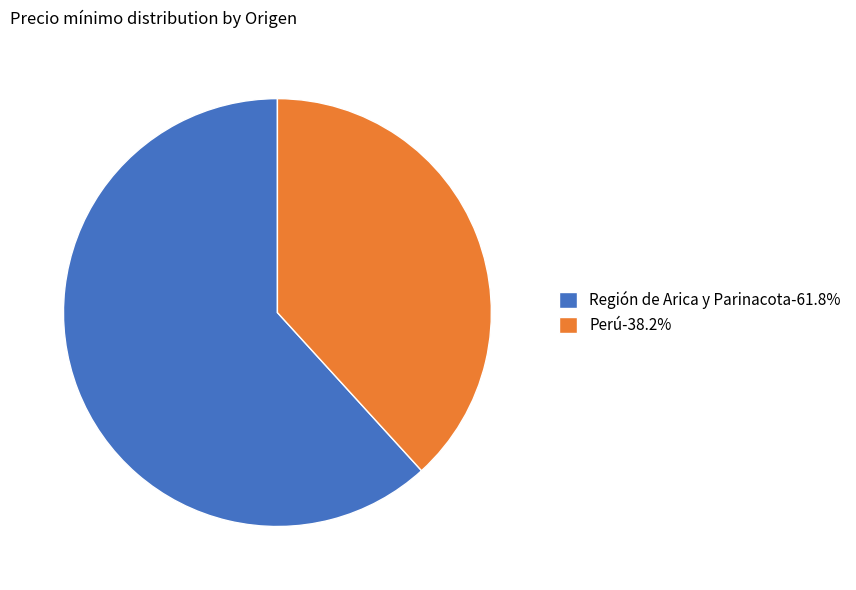

What is the ratio of the value at Perú to the value at Región de Arica y Parinacota?

0.6